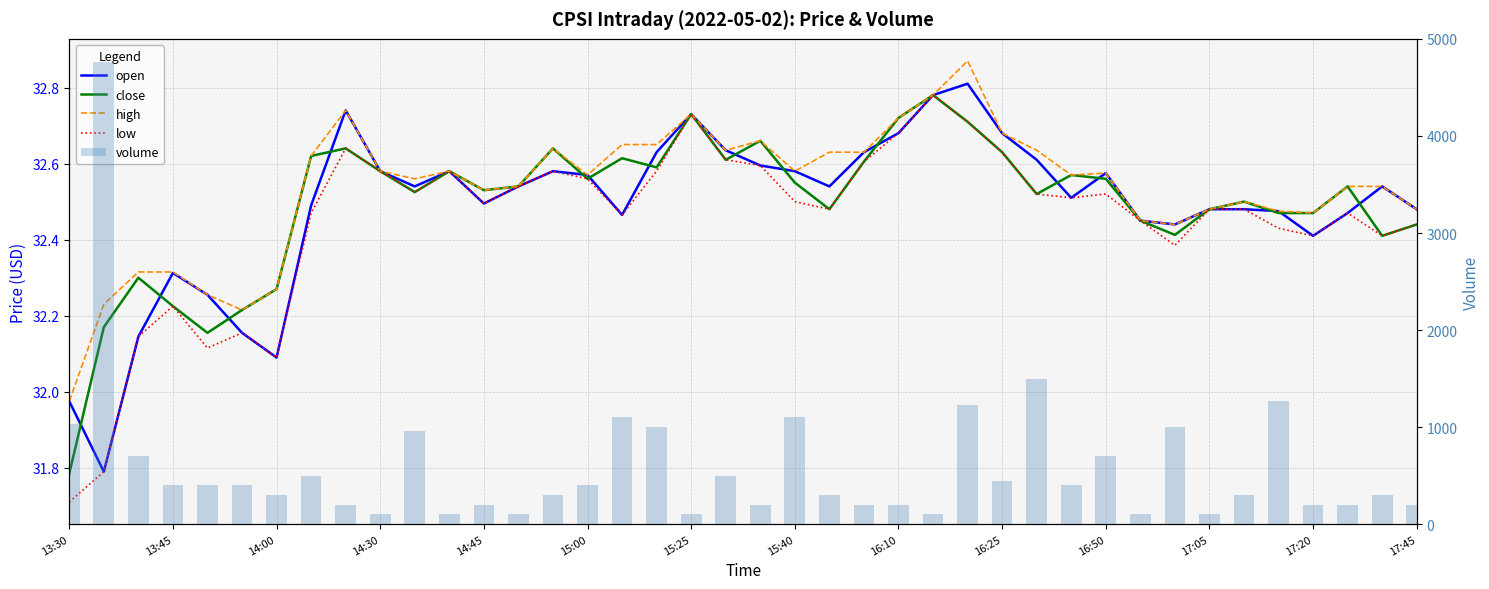

Reading right to left, extract all data points from this chart.

open: 32.5	32.5	32.5	32.4	32.5	32.5	32.5	32.4	32.5	32.6	32.5	32.6	32.7	32.8	32.8	32.7	32.6	32.5	32.6	32.6	32.6	32.7	32.6	32.5	32.6	32.6	32.5	32.5	32.6	32.5	32.6	32.7	32.5	32.1	32.2	32.3	32.3	32.1	31.8	32.0
close: 32.4	32.4	32.5	32.5	32.5	32.5	32.5	32.4	32.5	32.6	32.6	32.5	32.6	32.7	32.8	32.7	32.6	32.5	32.5	32.7	32.6	32.7	32.6	32.6	32.6	32.6	32.5	32.5	32.6	32.5	32.6	32.6	32.6	32.3	32.2	32.2	32.2	32.3	32.2	31.8
high: 32.5	32.5	32.5	32.5	32.5	32.5	32.5	32.4	32.5	32.6	32.6	32.6	32.7	32.9	32.8	32.7	32.6	32.6	32.6	32.7	32.6	32.7	32.6	32.6	32.6	32.6	32.5	32.5	32.6	32.6	32.6	32.7	32.6	32.3	32.2	32.3	32.3	32.3	32.2	32.0
low: 32.4	32.4	32.5	32.4	32.4	32.5	32.5	32.4	32.5	32.5	32.5	32.5	32.6	32.7	32.8	32.7	32.6	32.5	32.5	32.6	32.6	32.7	32.6	32.5	32.6	32.6	32.5	32.5	32.6	32.5	32.6	32.6	32.5	32.1	32.2	32.1	32.2	32.1	31.8	31.7
volume: 200.0	300.0	200.0	200.0	1264.0	300.0	100.0	1000.0	100.0	700.0	400.0	1500.0	441.0	1223.0	100.0	200.0	200.0	300.0	1100.0	200.0	500.0	100.0	1000.0	1100.0	400.0	300.0	102.0	200.0	100.0	958.0	100.0	200.0	500.0	300.0	401.0	400.0	400.0	700.0	4763.0	1034.0